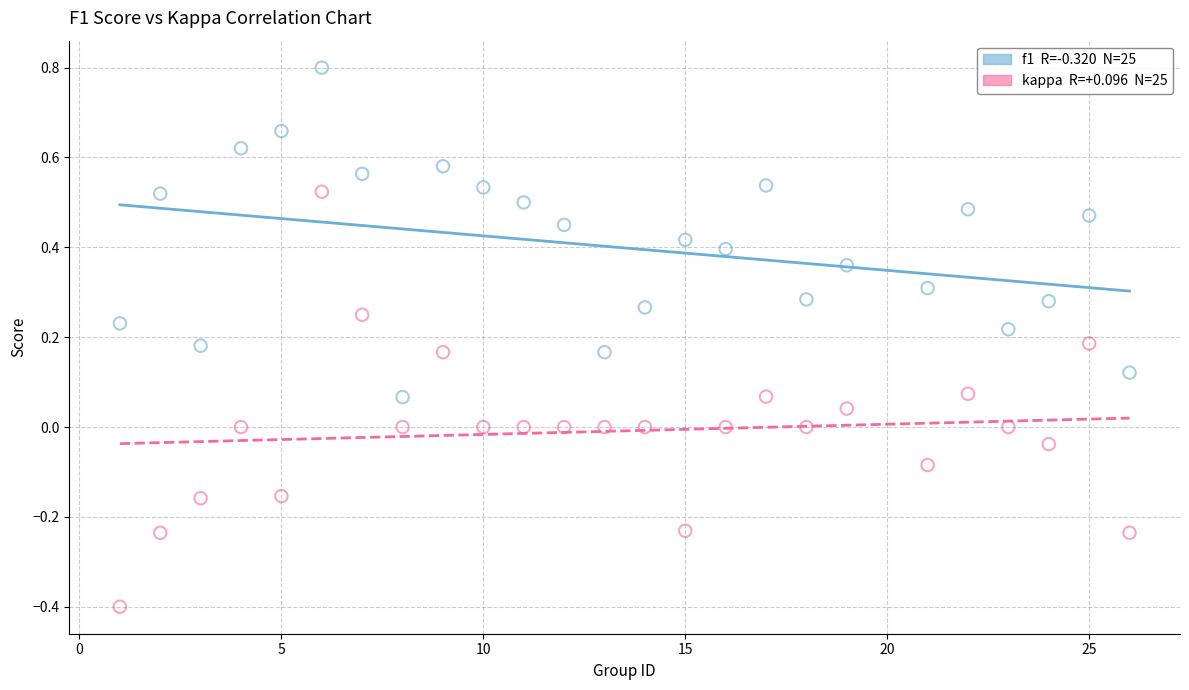

Across all data points, what is the range of X values (max minus min)?

25.0